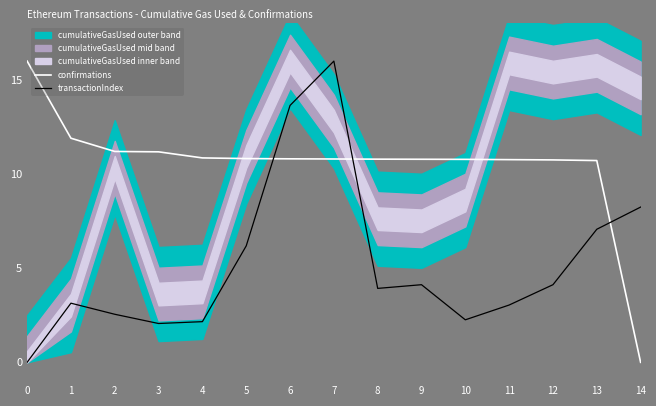

What is the maximum value for confirmations?

16.0